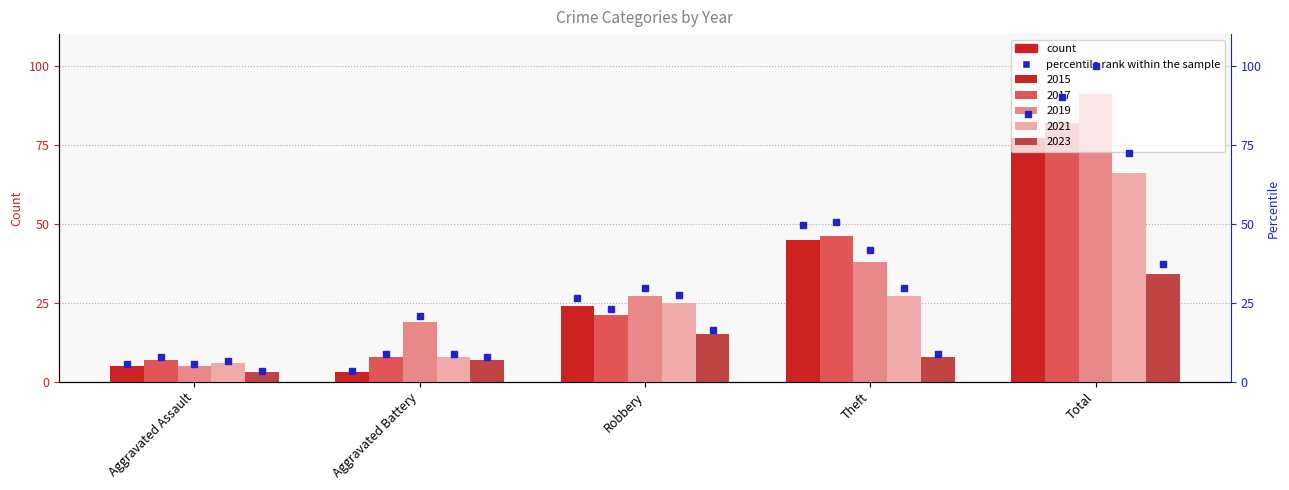

What is the lowest value of the 2015 series?

3